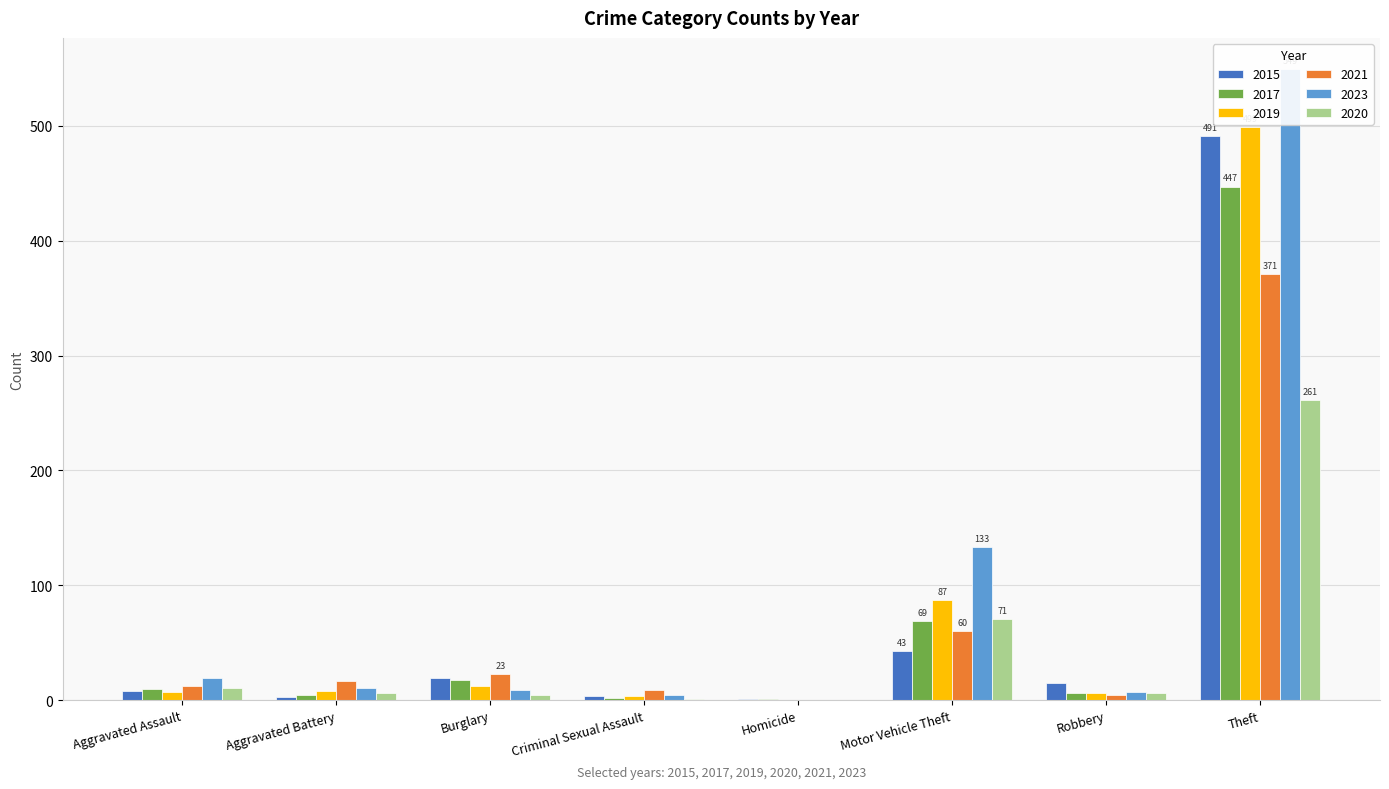

How many bars are there in each group?

6